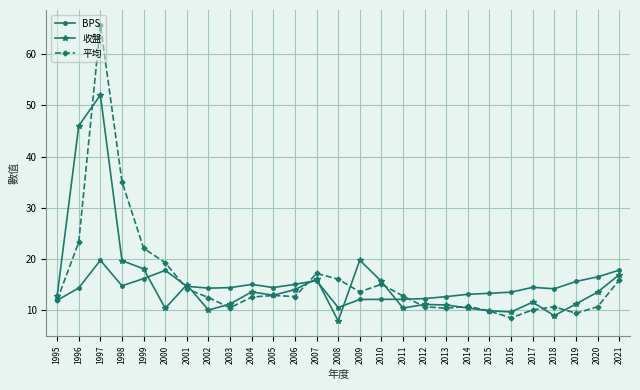

Which series has the largest total across all categories?

平均